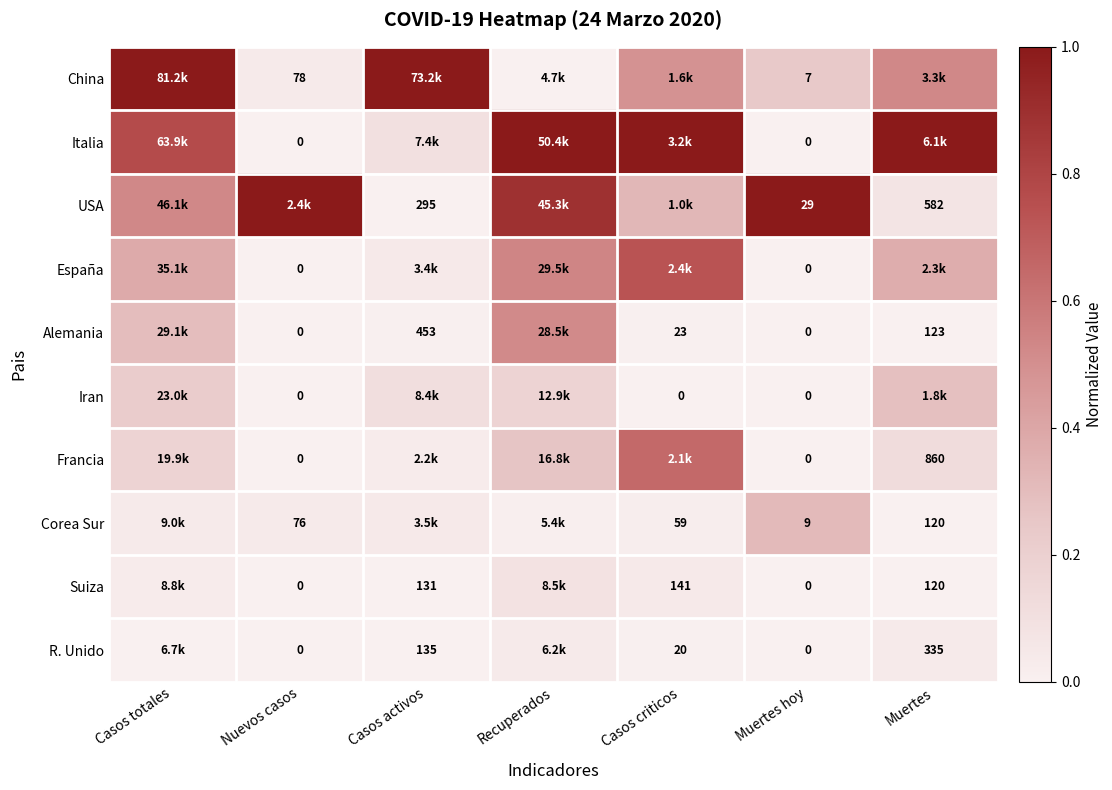

The España series shows 0.0 at Muertes hoy. True or false?

True